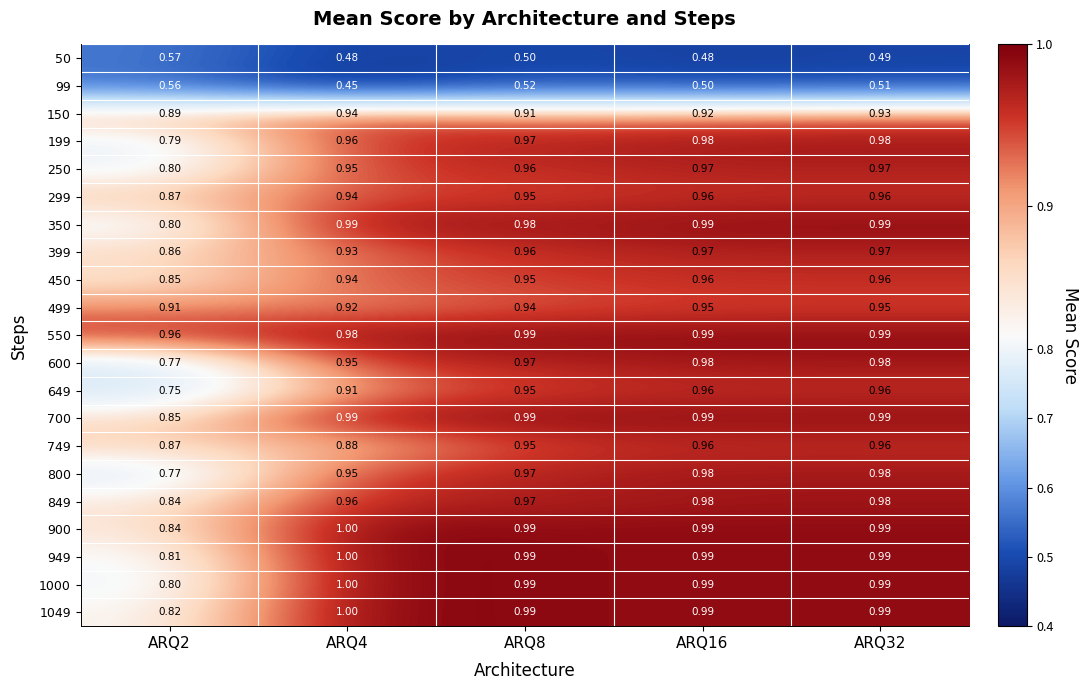

Which series has the largest total across all categories?

550